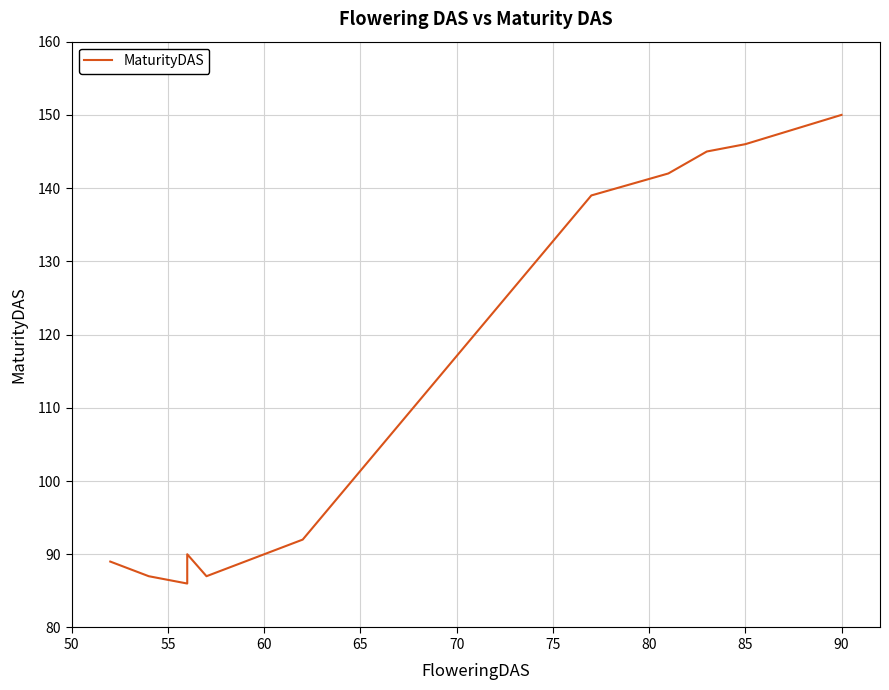

What is the sum of all values?

1432